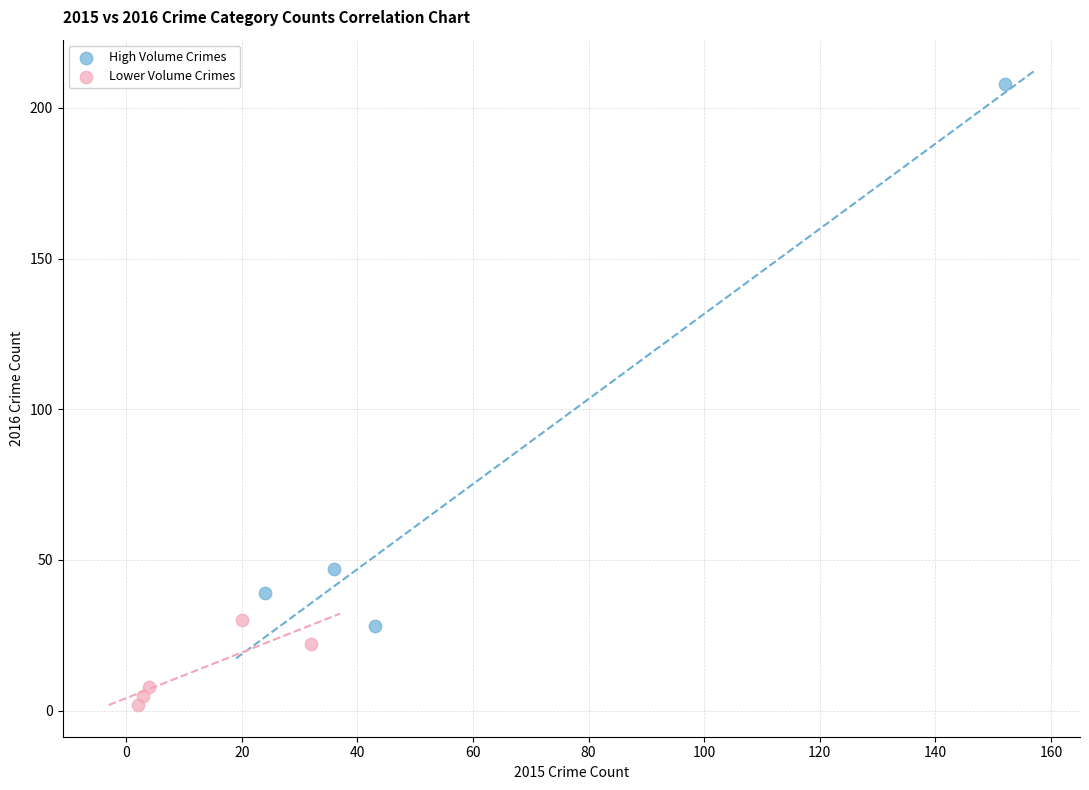

Which series contains the highest Y value?

High Volume Crimes